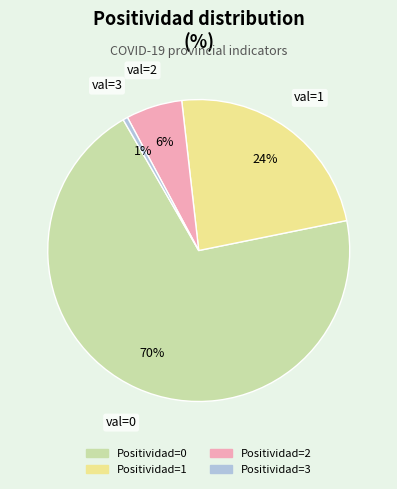

To the nearest percent, what is the average slice percentage?

25%